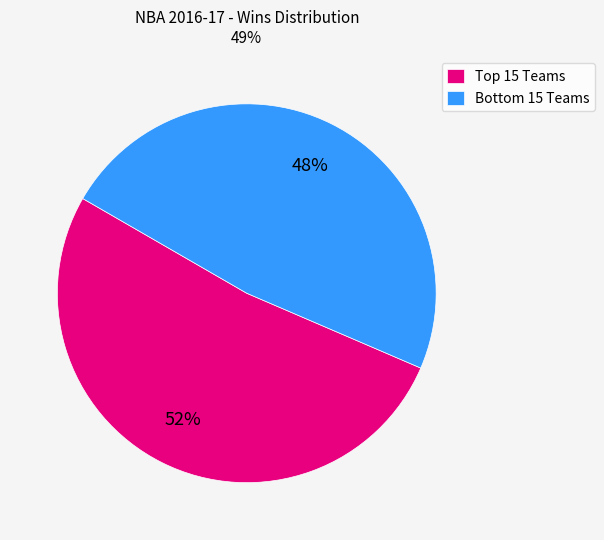

Count the number of slices in the pie.

2